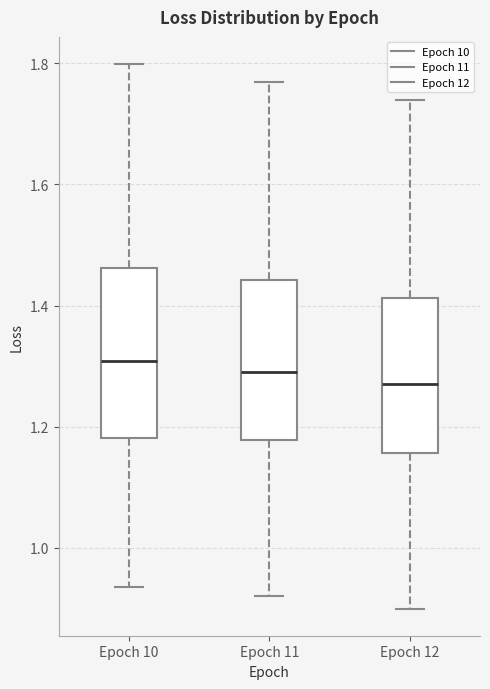

Reading left to right, transcribe this box plot: for each box, give where its median line is, the range the box spans, and where its two whiskers end, as read against the y-axis. The values are not printed on the chart, so give them approximately, as read against the axis.

Epoch 10: median 1.30, box 1.18 to 1.46, whiskers 0.94 to 1.80
Epoch 11: median 1.30, box 1.18 to 1.44, whiskers 0.92 to 1.78
Epoch 12: median 1.28, box 1.16 to 1.42, whiskers 0.90 to 1.74